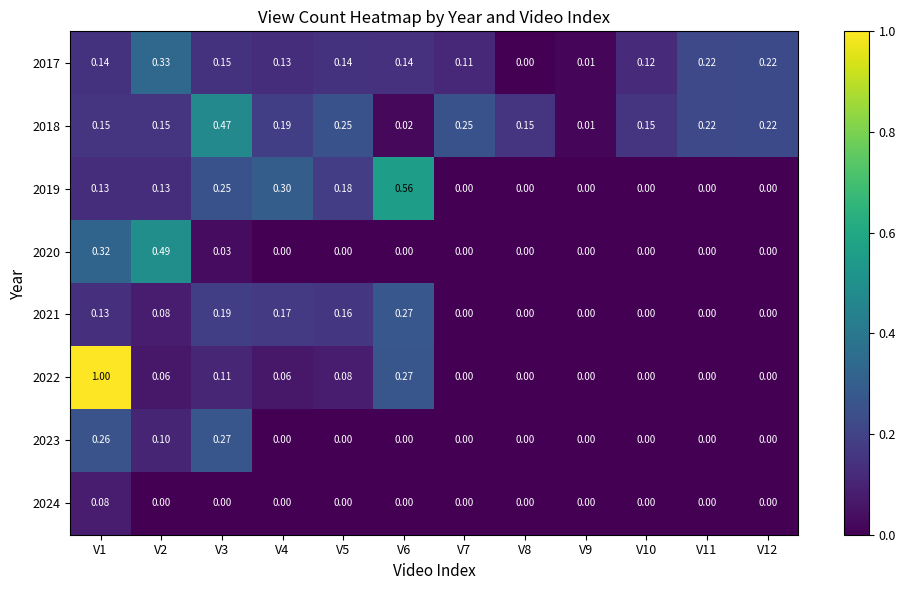

Is the value of 2018 at V10 greater than the value of 2022 at V7?

Yes